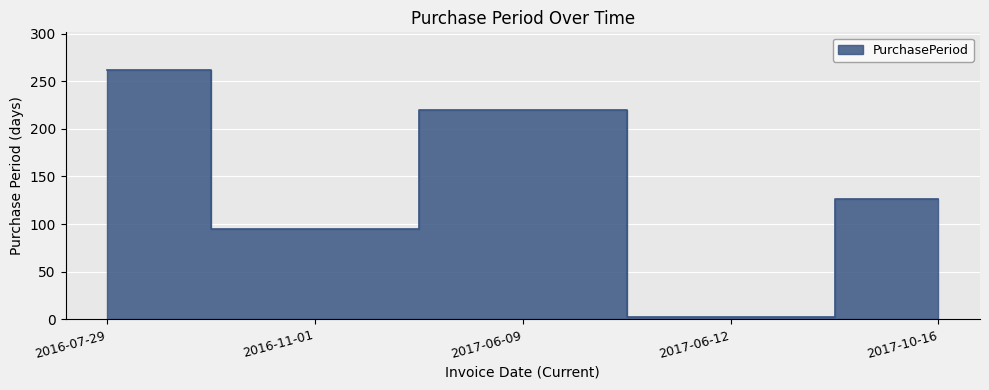

How many values are between 95 and 220?

3